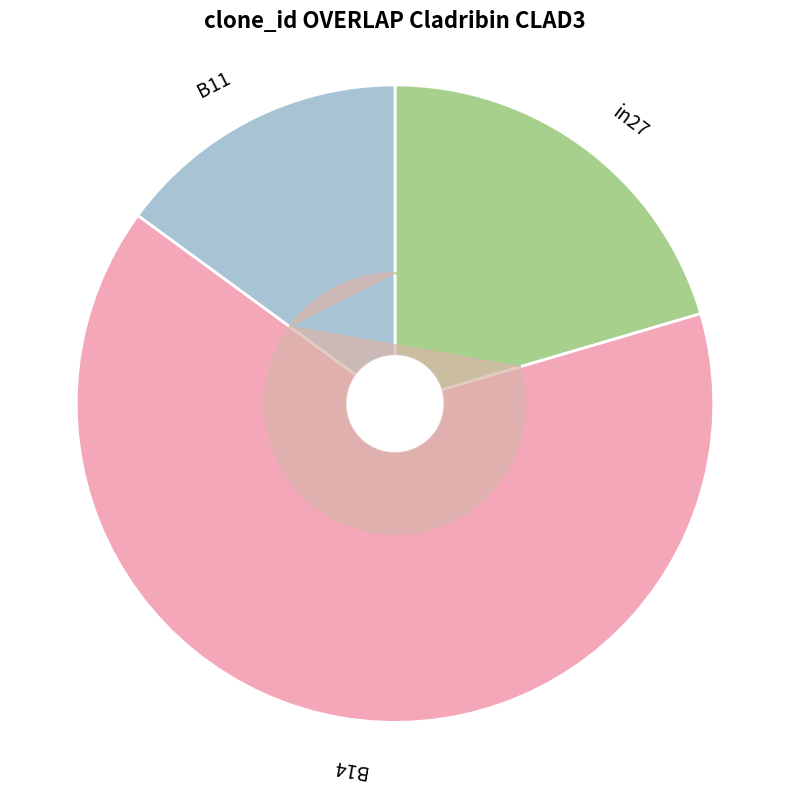

How many slices are in this pie chart?

3